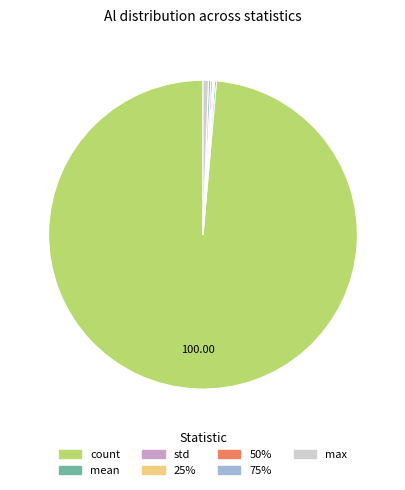

Does any single category account for the majority?

Yes